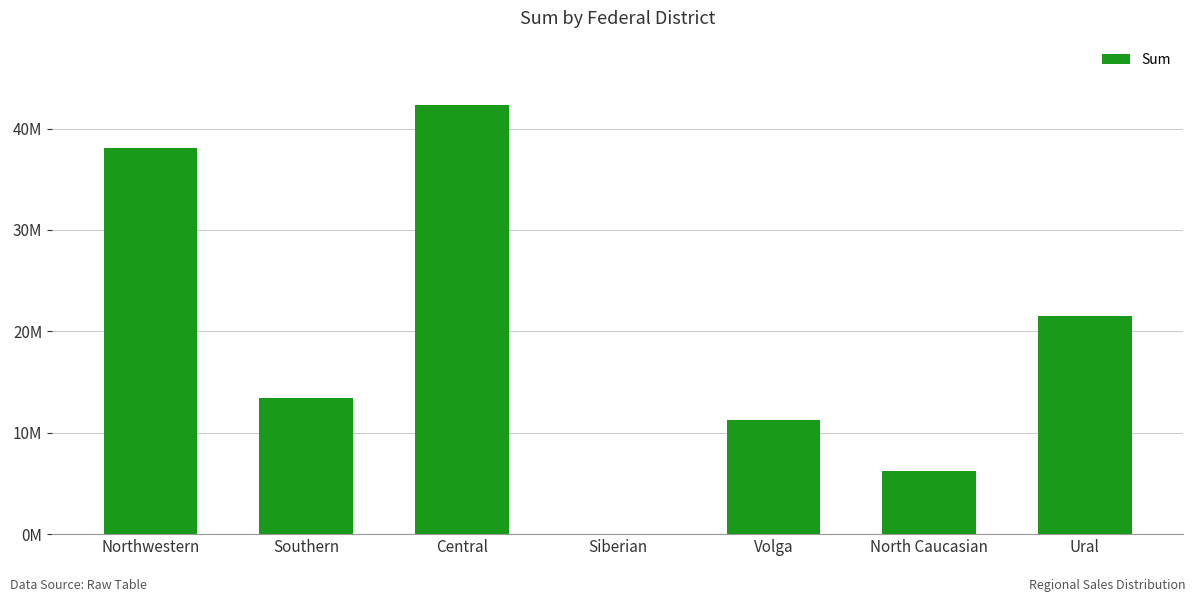

Approximately how many times larger is the value at Northwestern compared to Central?

0.9